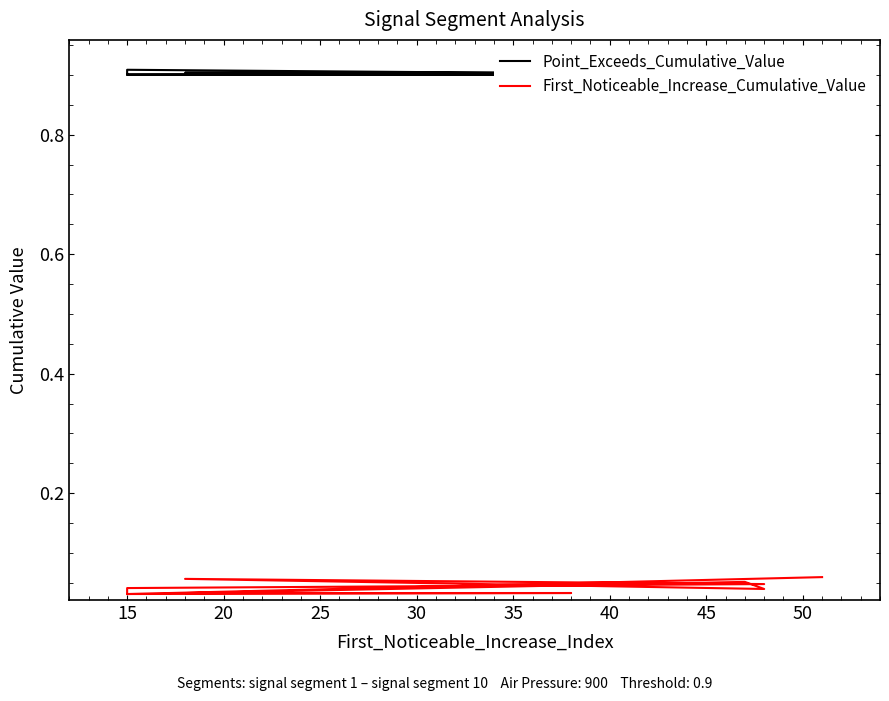

What is the highest value of the Point_Exceeds_Cumulative_Value series?

0.9